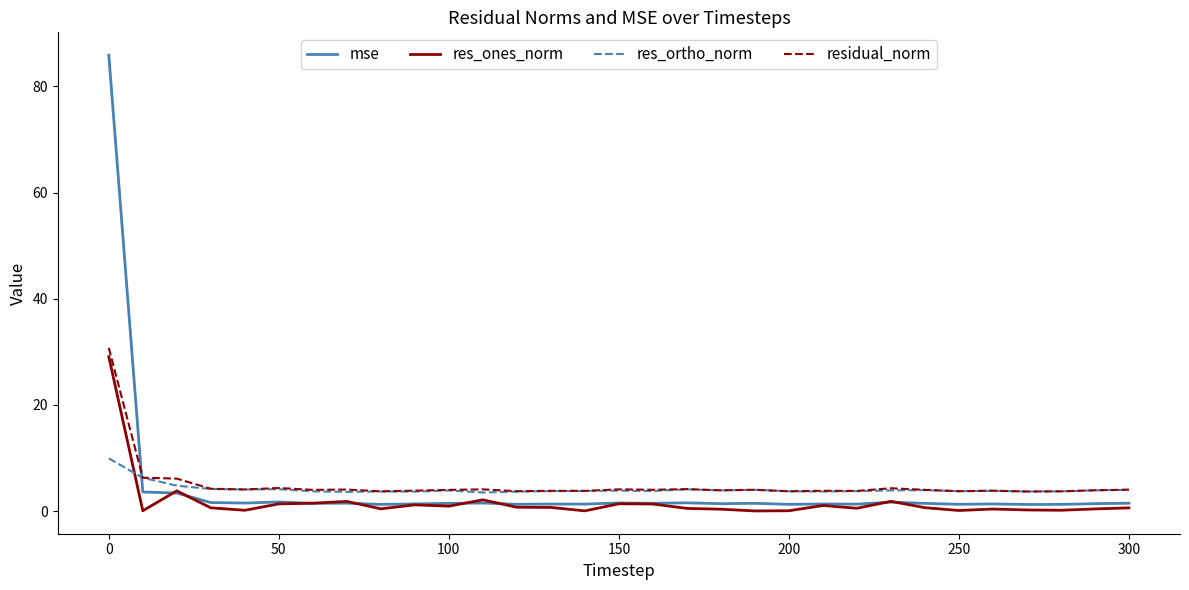

Which series has the largest range (max minus min)?

mse